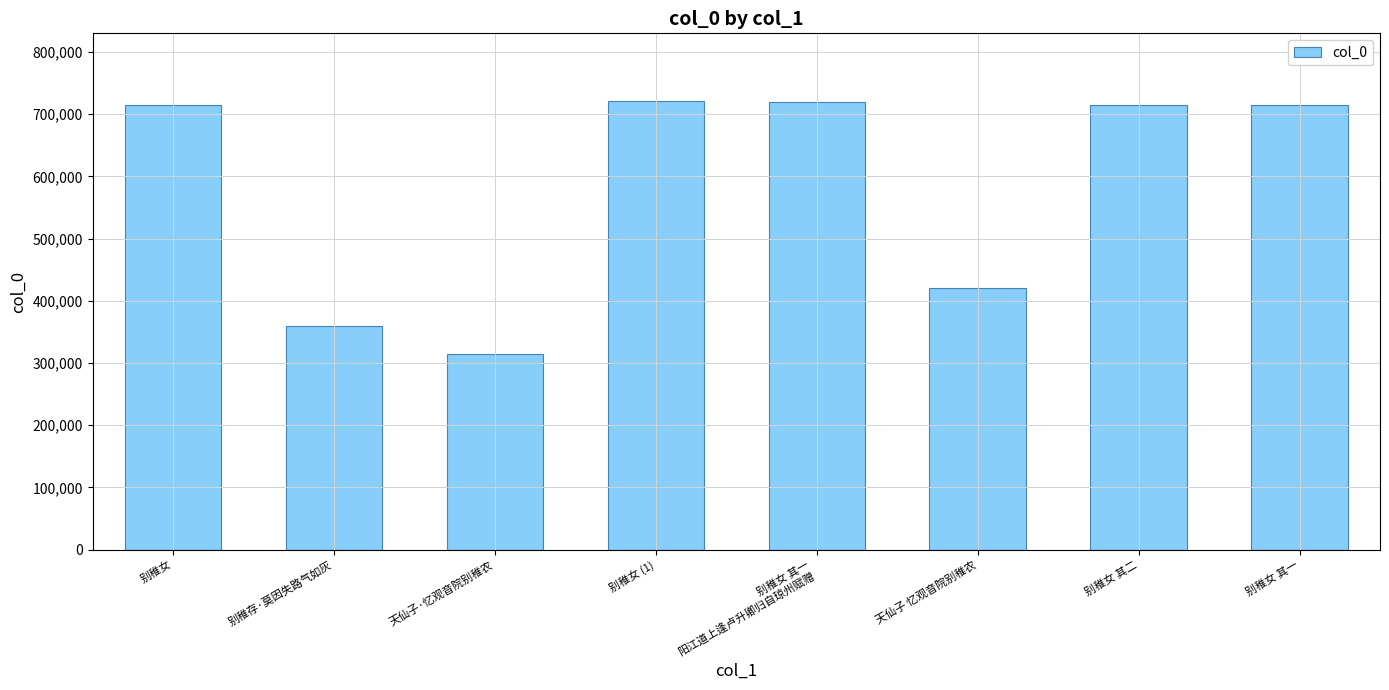

Is it true that the value at 别稚女 其一 is 714579?

True